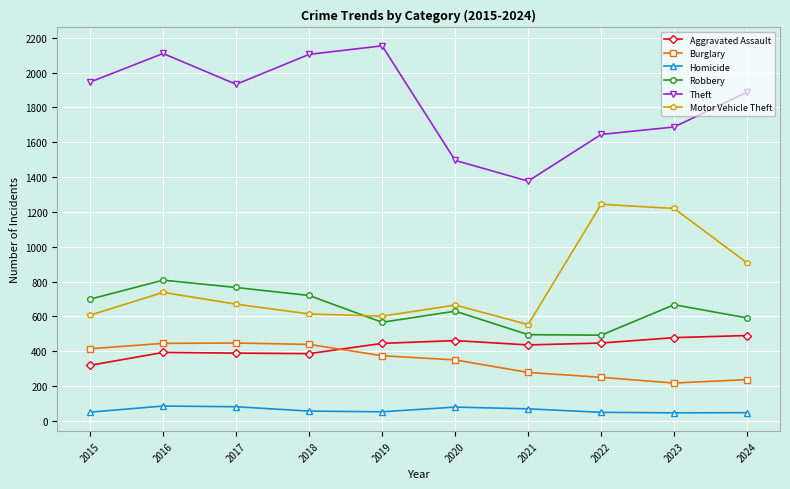

The value of Burglary at 2018 is 439. True or false?

True